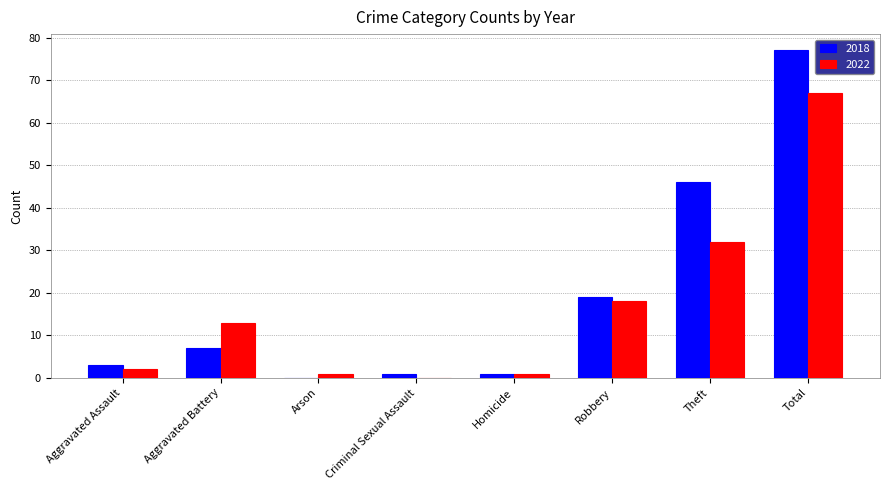

Is it true that 2022 equals -24 at Criminal Sexual Assault?

False